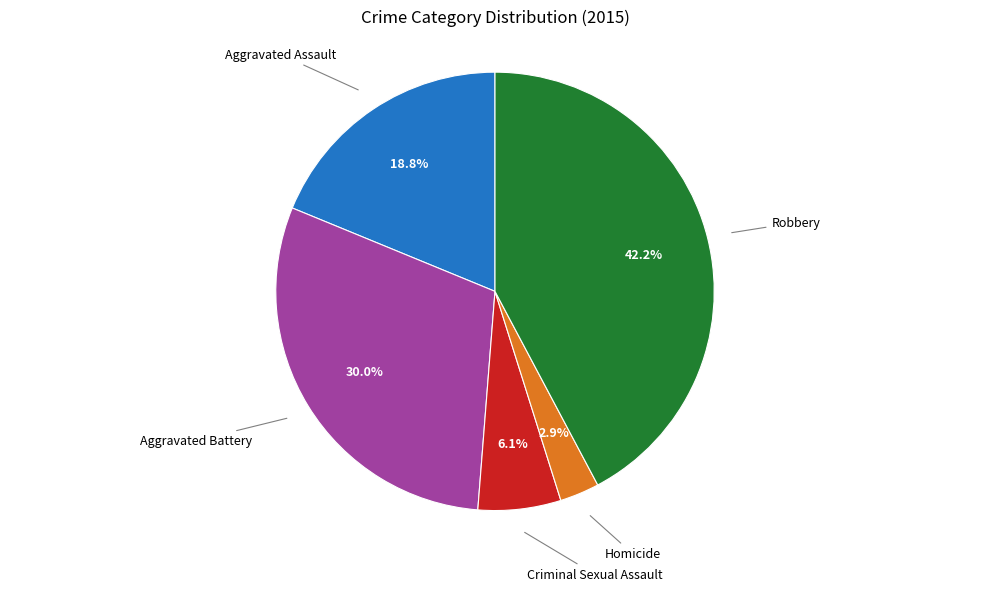

Does any single category account for the majority?

No